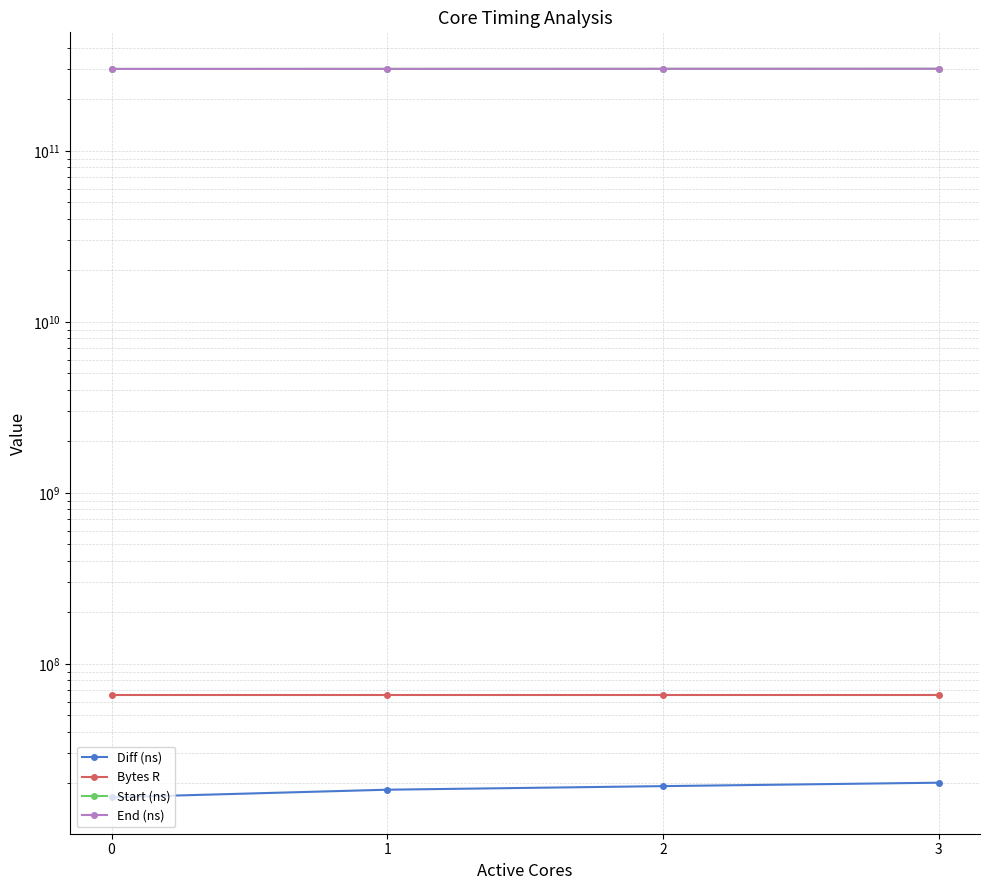

True or false: Start (ns) and Bytes R cross at least once.

False